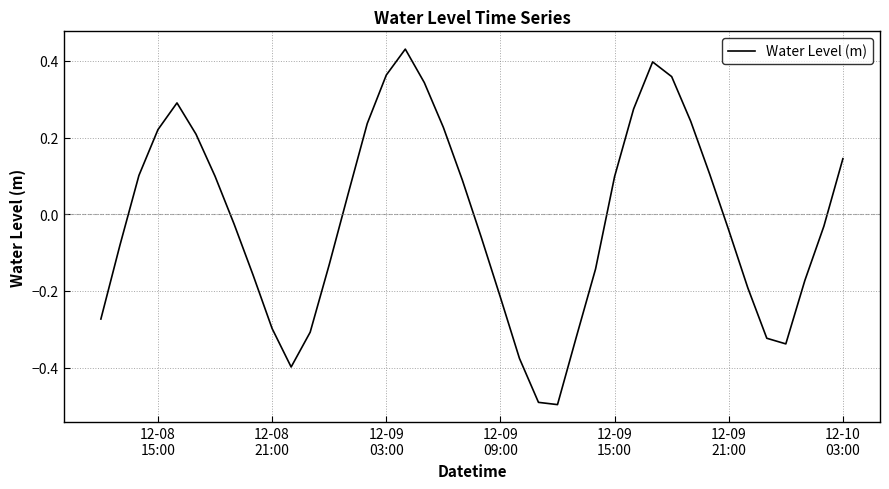

What is the smallest value displayed?

-0.5